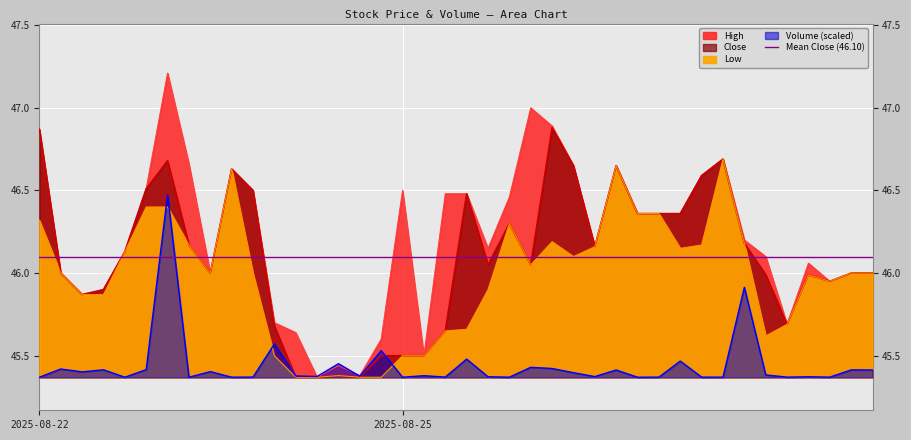

True or false: High has more than 1 points higher than both neighbors.

True